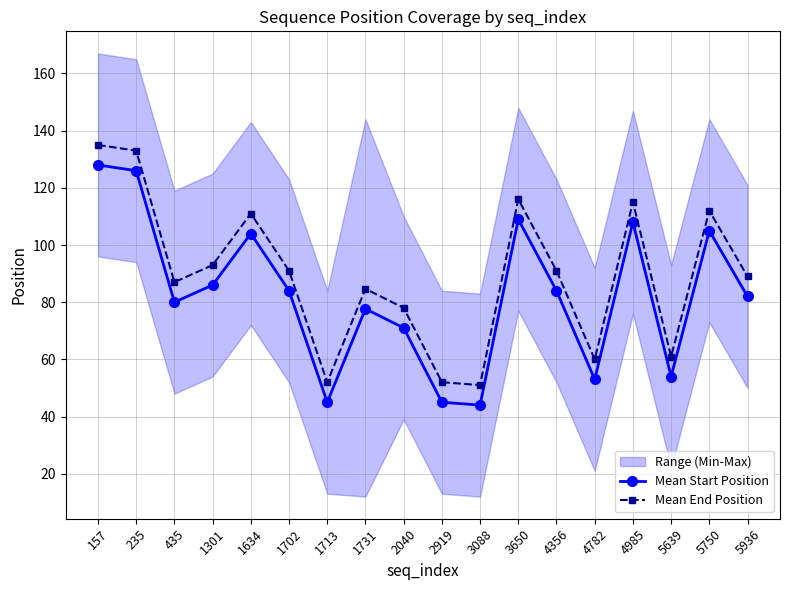

True or false: Mean End Position and Mean Start Position cross at least once.

False